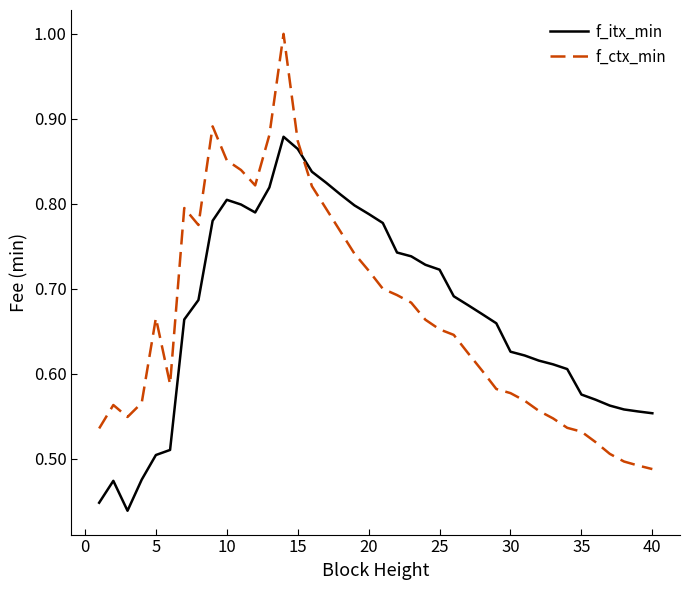

Rank the series by their maximum value, from highest to lowest.

f_ctx_min, f_itx_min